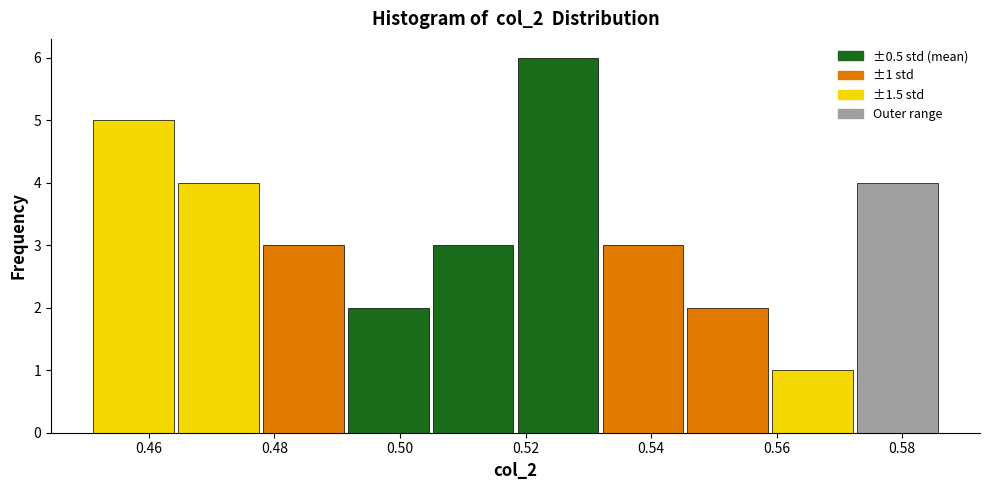

Which range on the x-axis has the tallest bar?

0.518 to 0.532